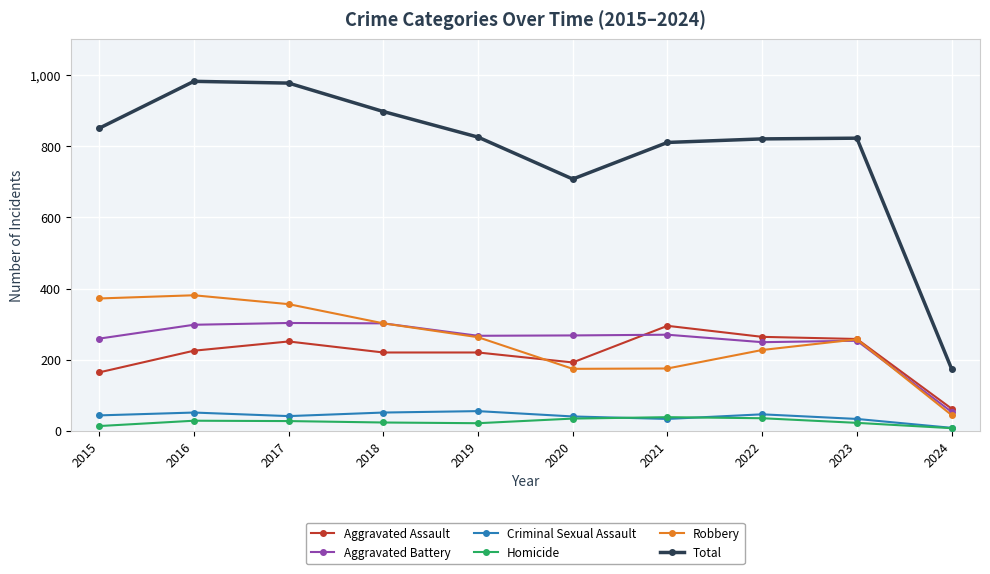

True or false: Aggravated Battery has a value of 267 at 2019.

True